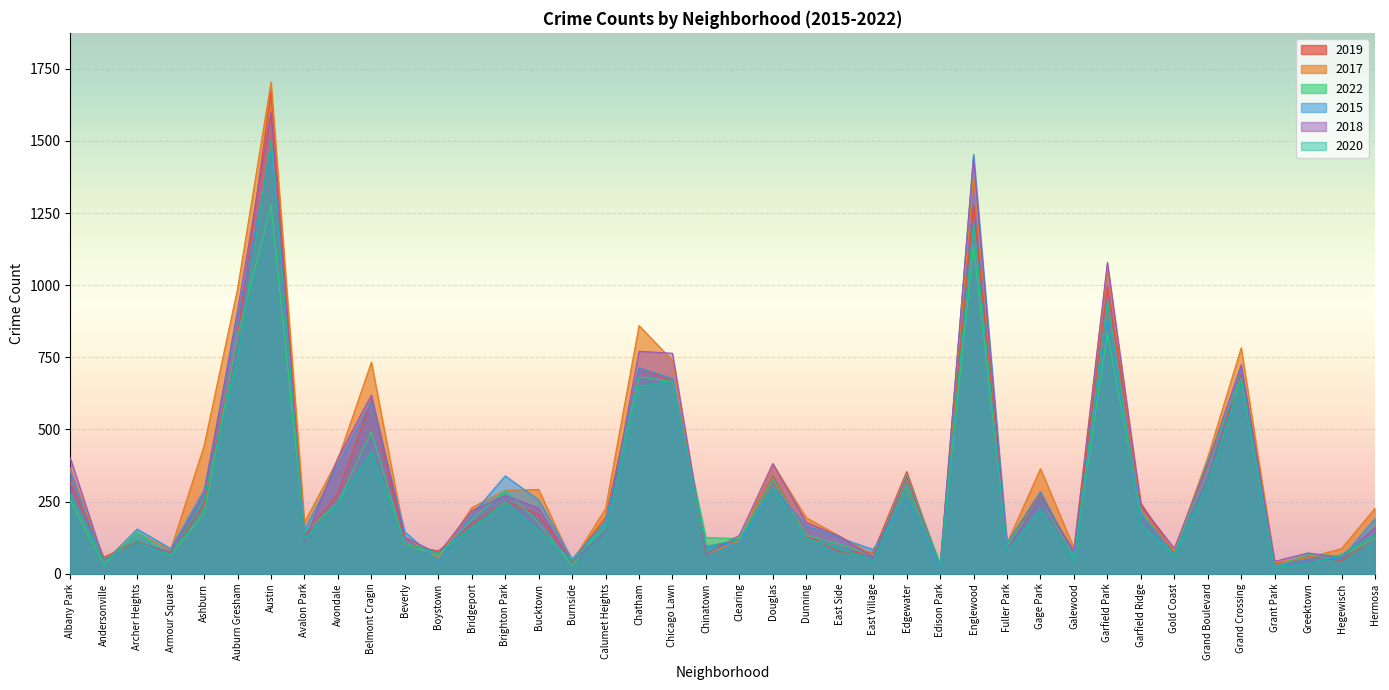

Which category has the highest value in the 2015 series?

Austin